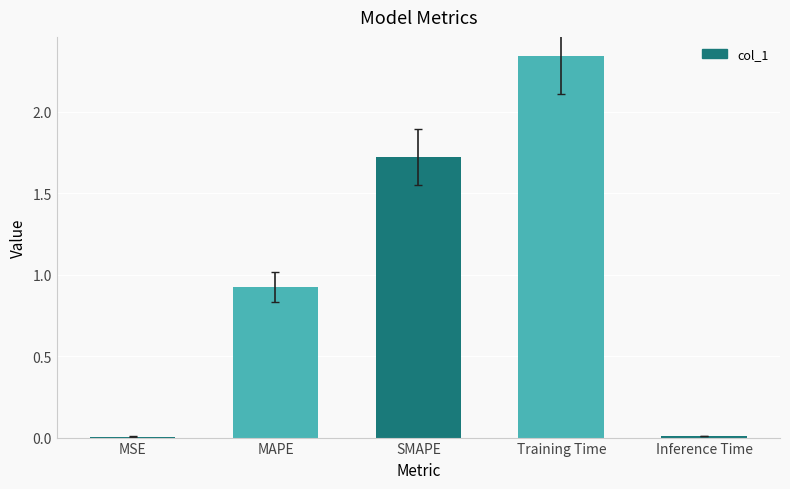

At which category does the chart reach its peak across all series?

Training Time